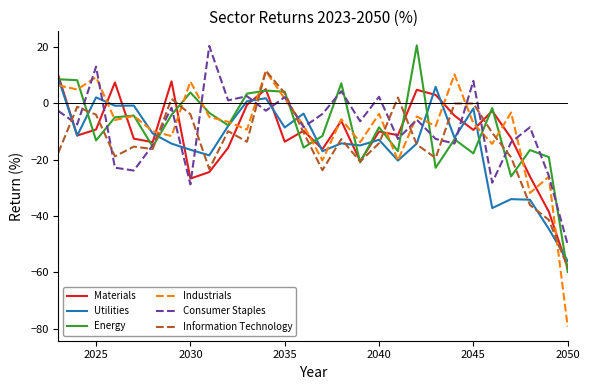

Which series has the largest range (max minus min)?

Industrials